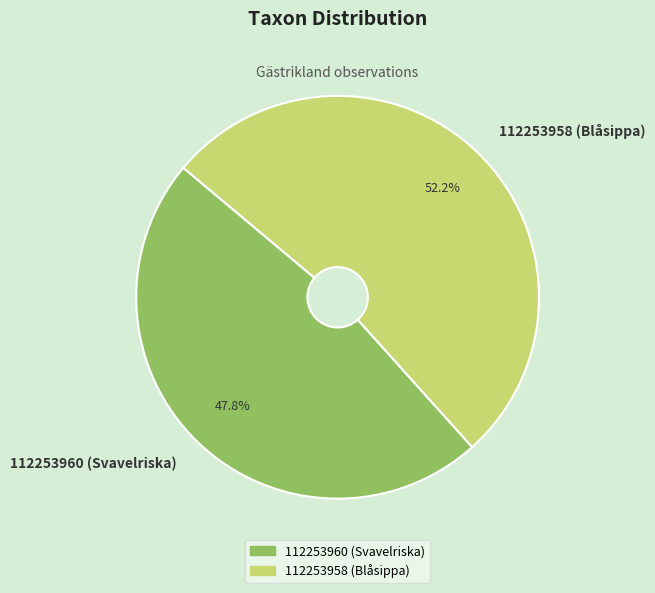

Which slice is the smallest?

112253960 (Svavelriska)